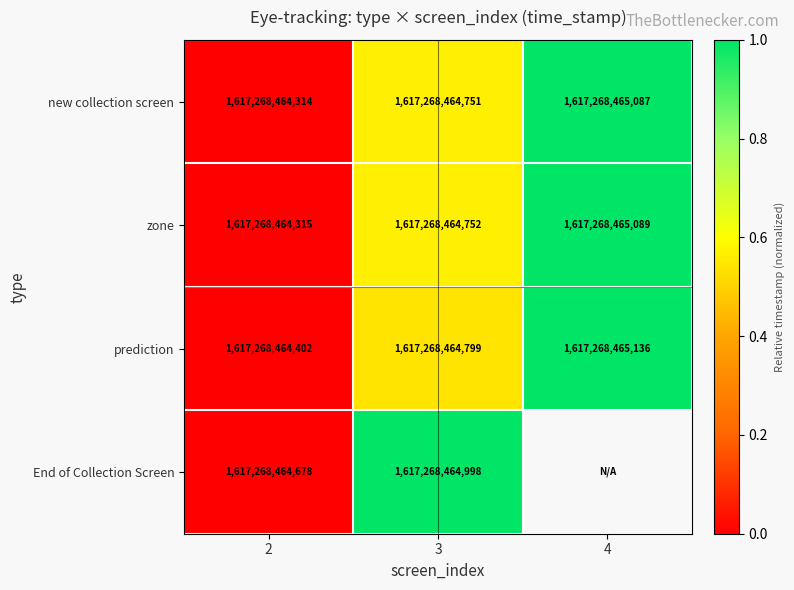

Which has a higher value, 2 or 4?

4